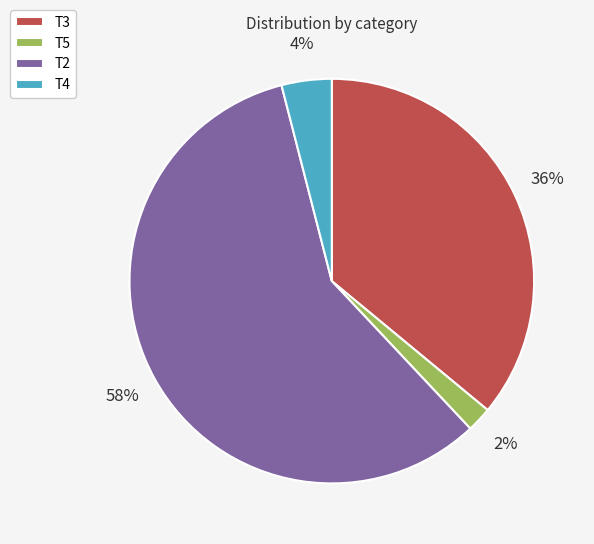

Is it true that T3 is 30% of the pie?

False